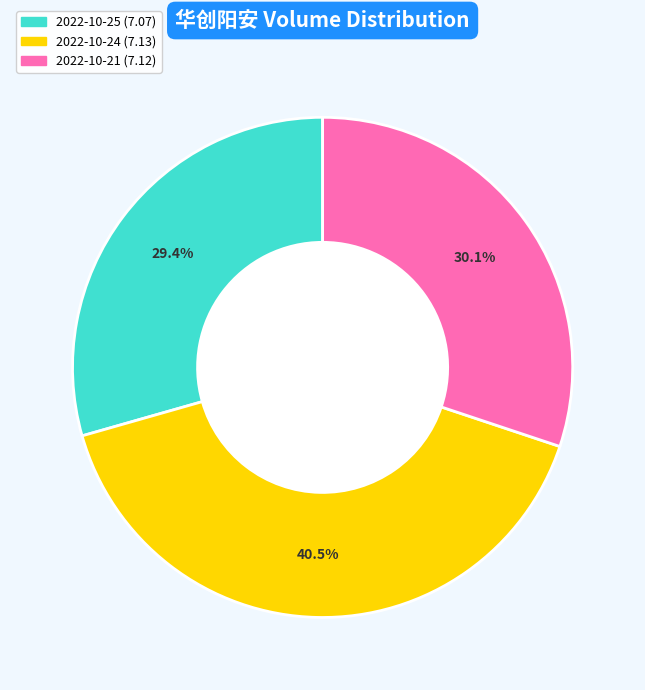

Does 2022-10-25 represent more than half of the total?

No